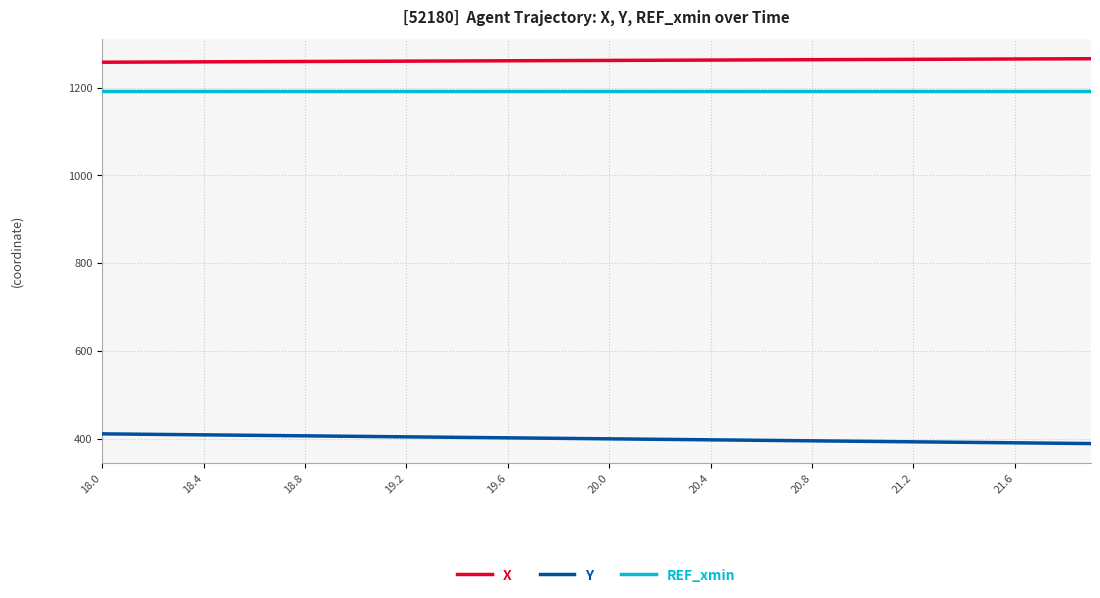

Which series has the largest total across all categories?

X